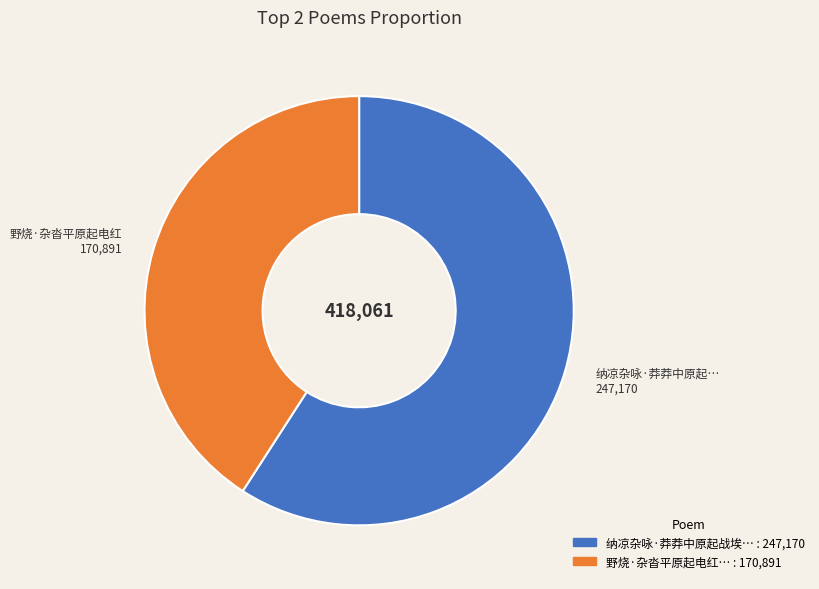

Is there a majority slice in this chart?

Yes